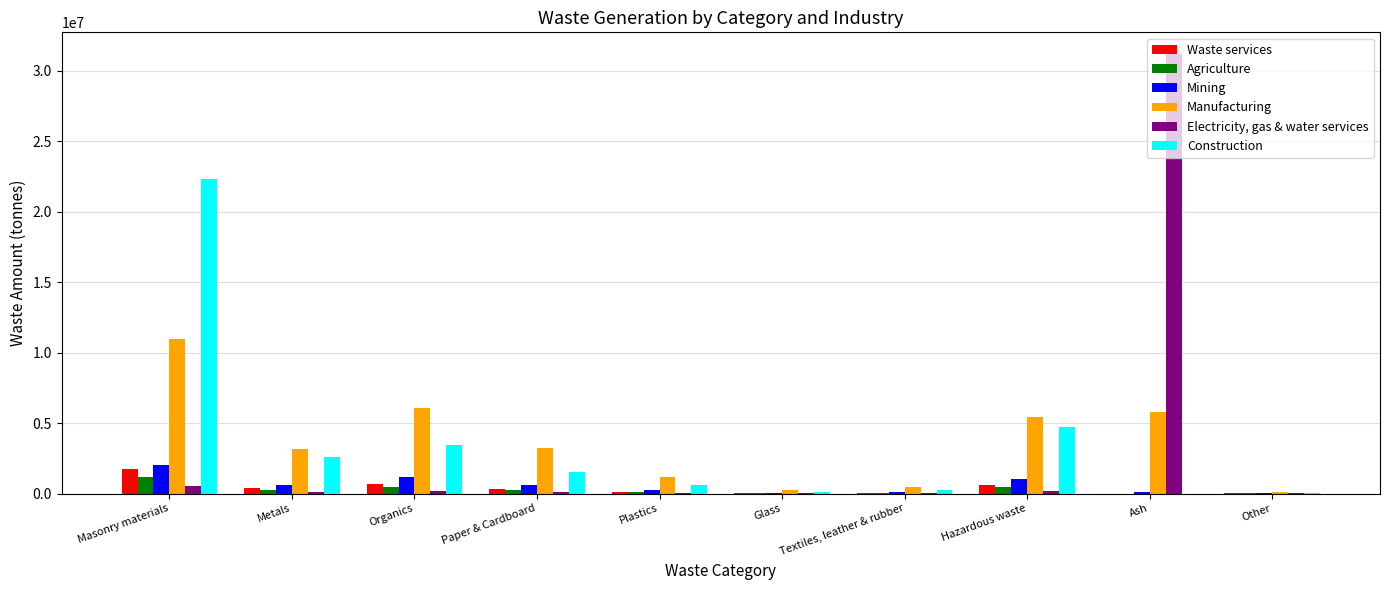

What is the difference between the Agriculture values at Metals and Masonry materials?

908043